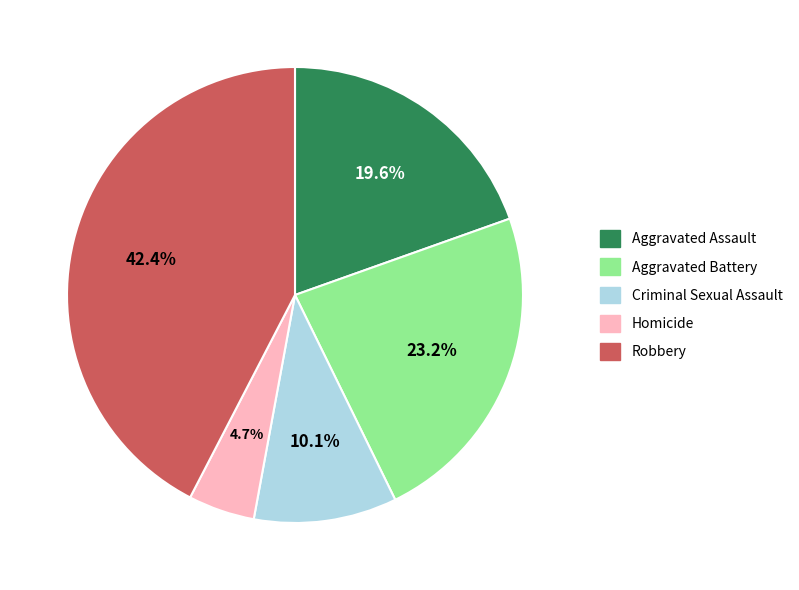

What is the total percentage of Aggravated Battery and Robbery?

65.6%